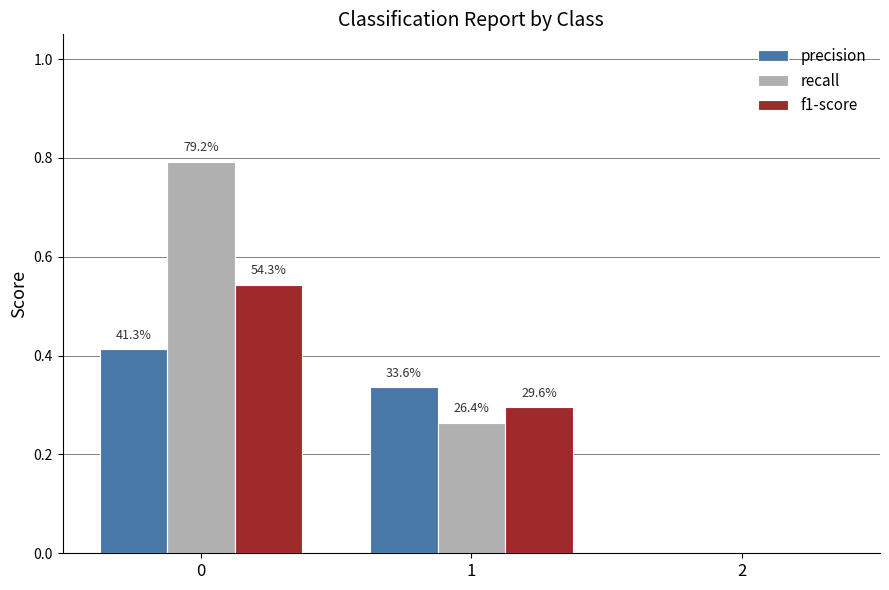

True or false: recall has a value of 0.8 at 0.

True